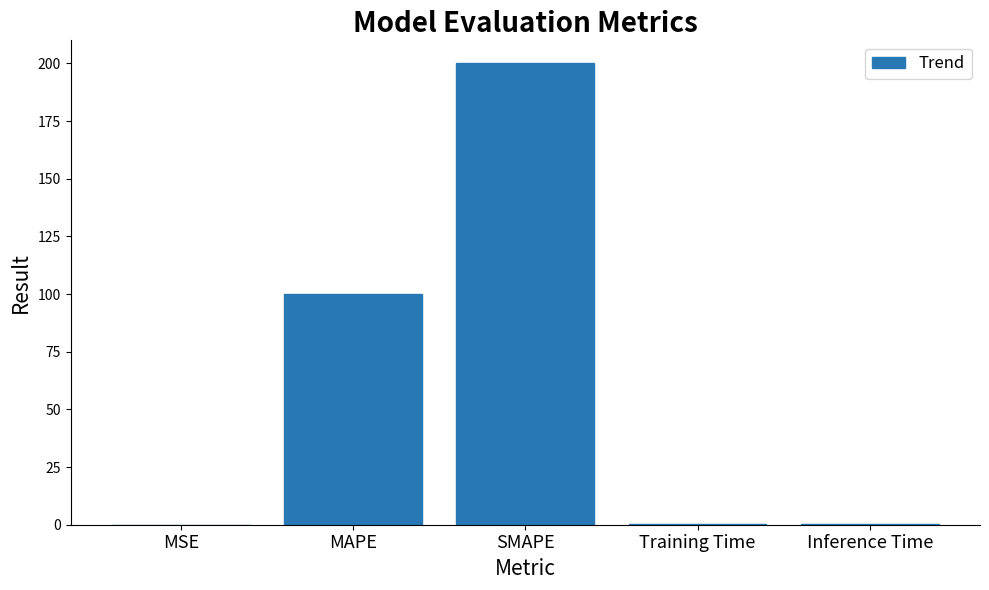

Read the value at Inference Time.

0.3